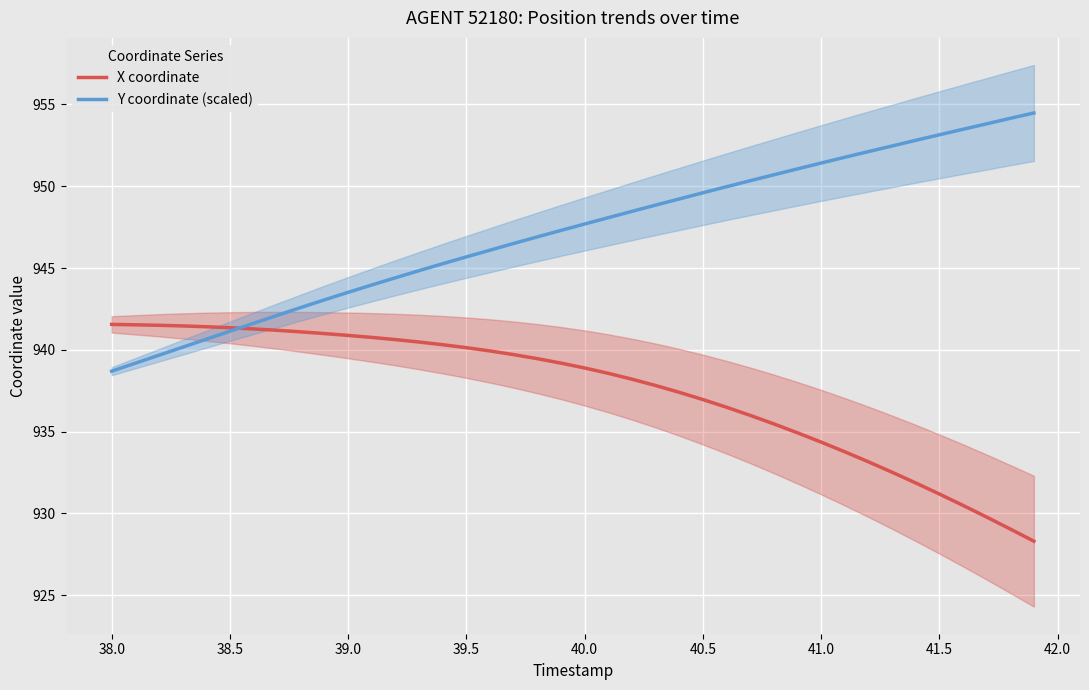

How many data points does each series have?

40